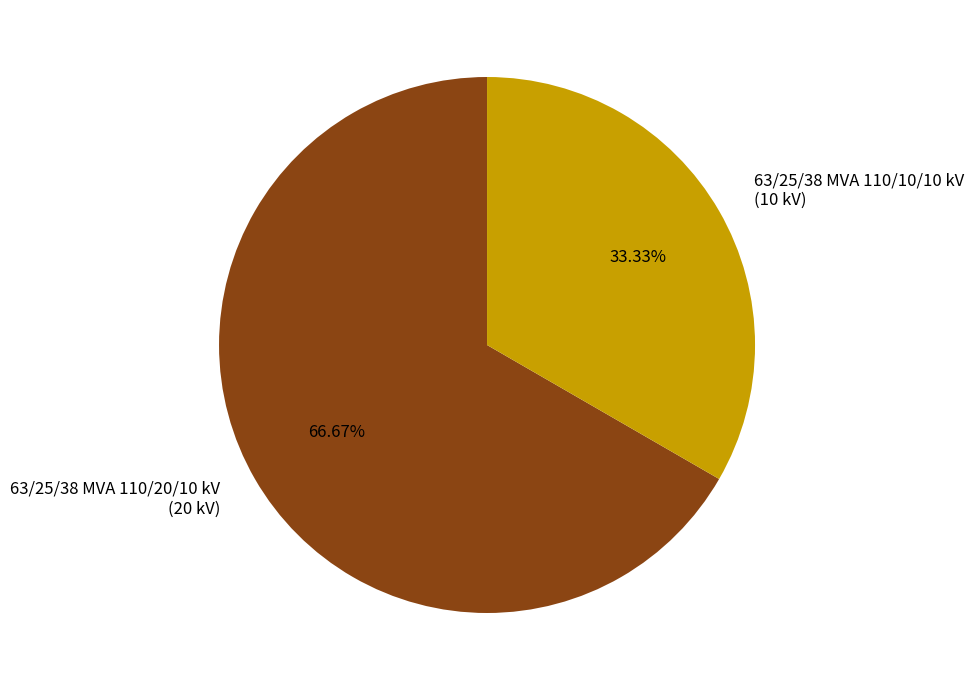

True or false: 63/25/38 MVA 110/20/10 kV accounts for 61% of the total.

False